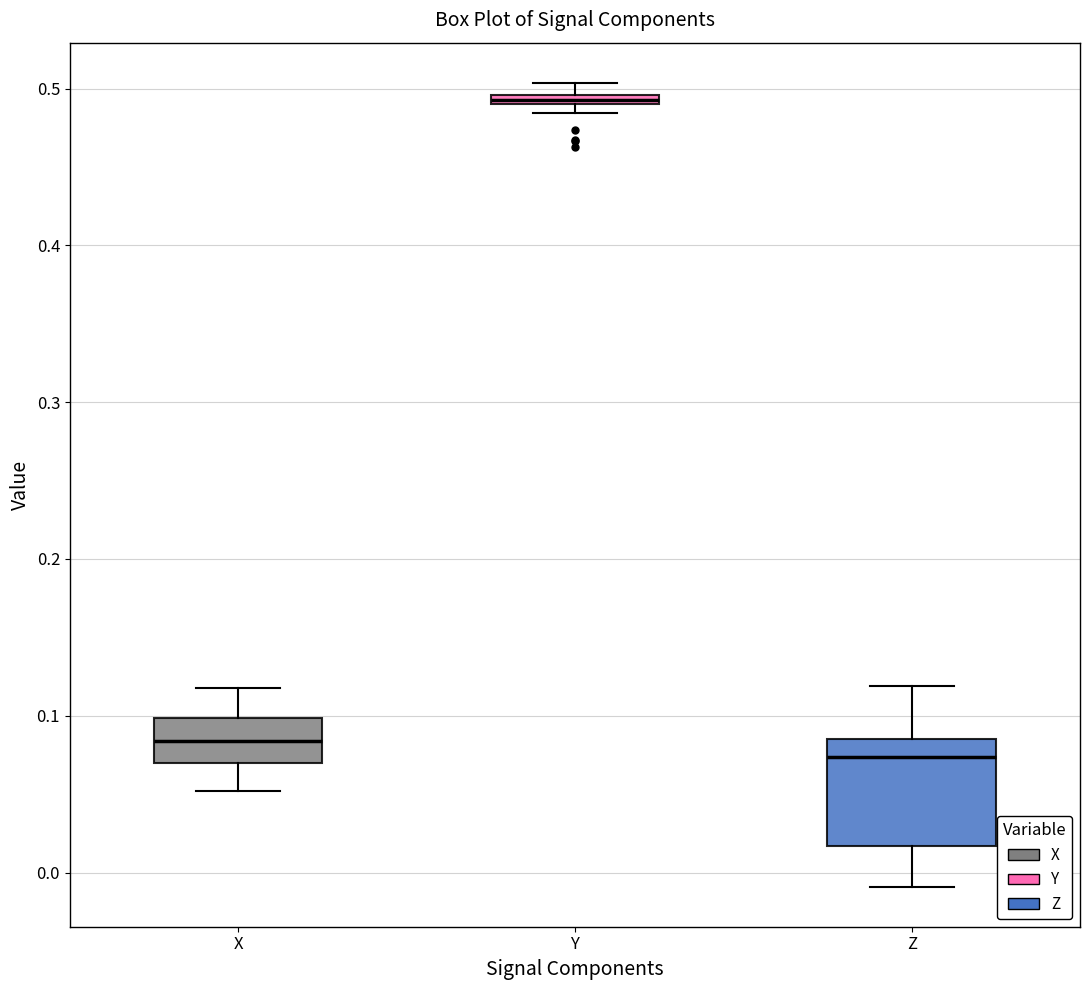

Which box's median line is the highest?

Y